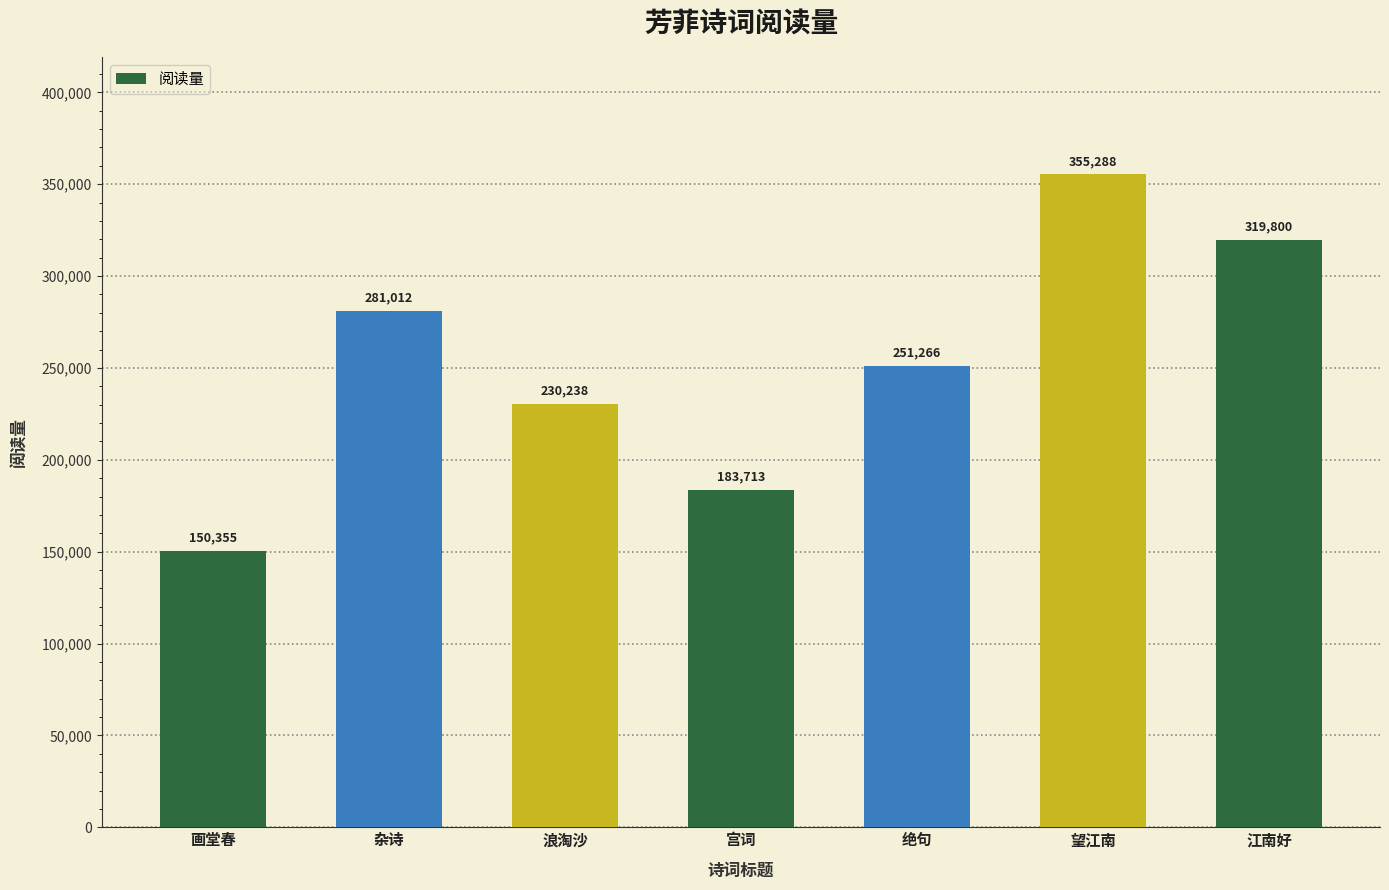

List the labels in order of value, smallest first.

画堂春, 宫词, 浪淘沙, 绝句, 杂诗, 江南好, 望江南